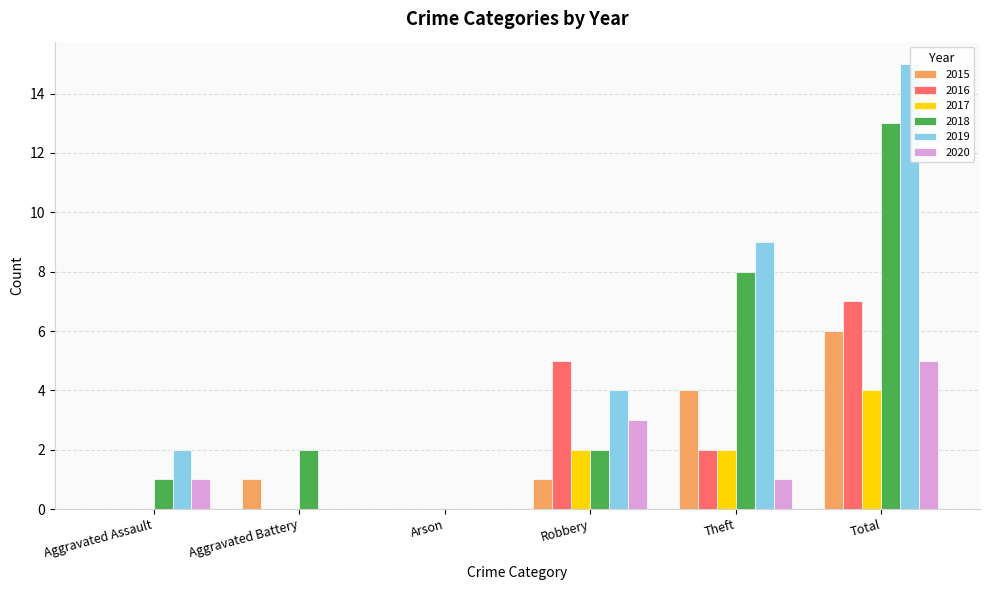

What are all the series names shown in the legend?

2015, 2016, 2017, 2018, 2019, 2020